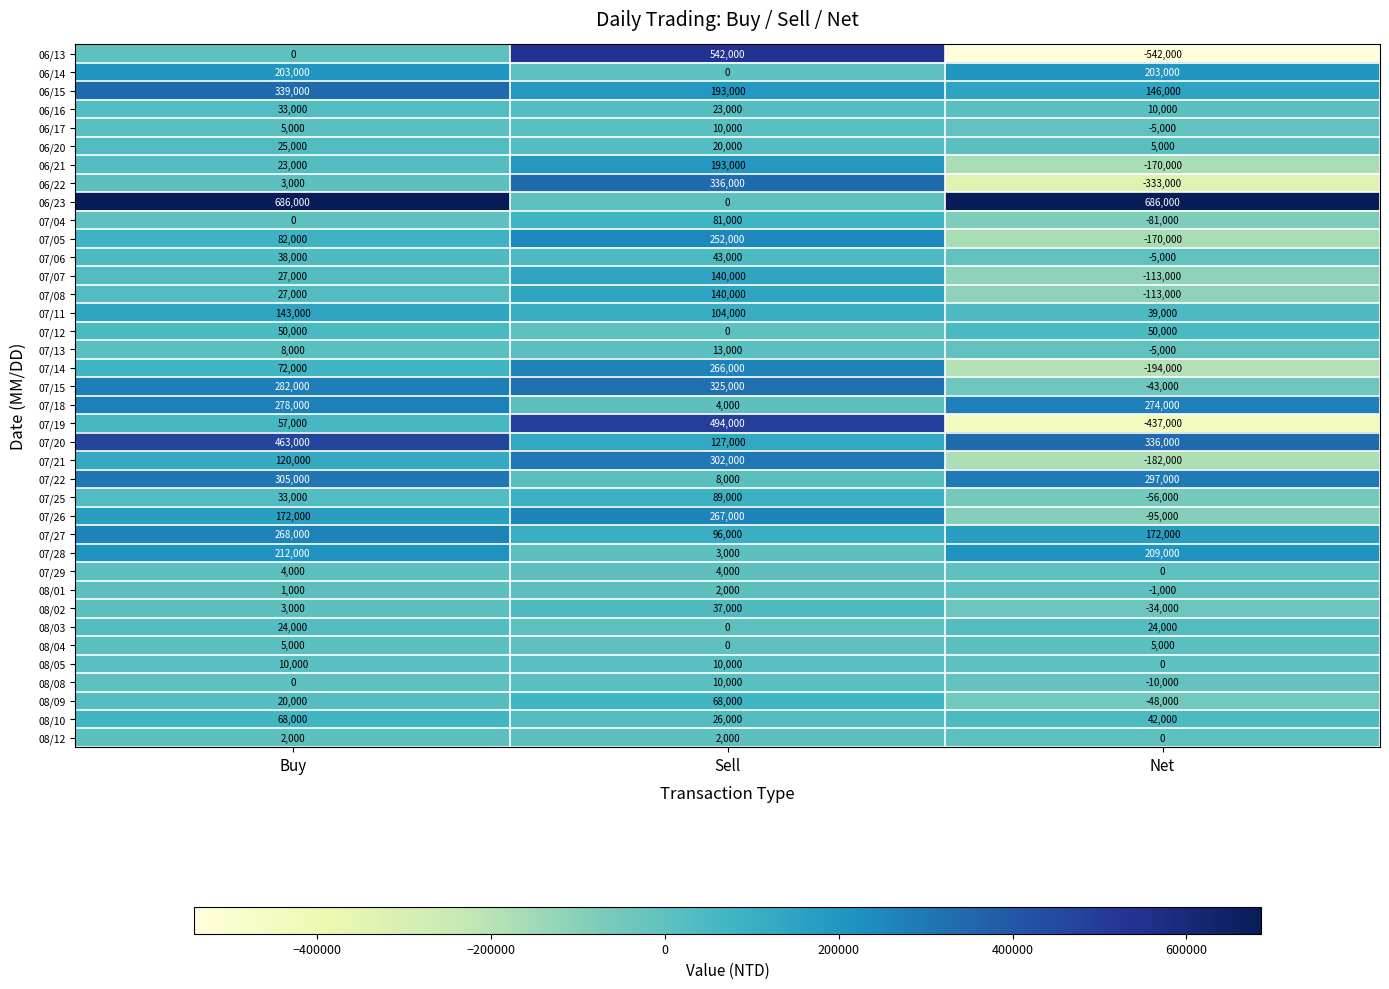

How many 07/13 values are between -5000 and 13000?

3